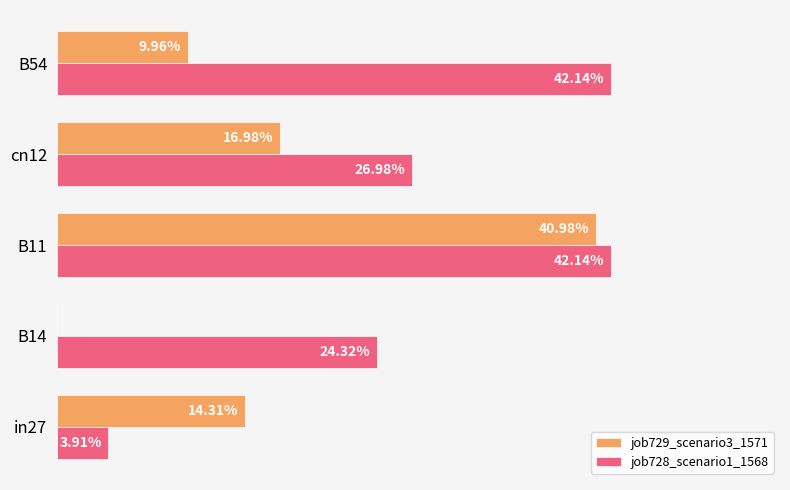

Reading right to left, list all the values displayed in this chart.

job729_scenario3_1571: 0.1	0.2	0.4	0.0	0.1
job728_scenario1_1568: 0.4	0.3	0.4	0.2	0.0